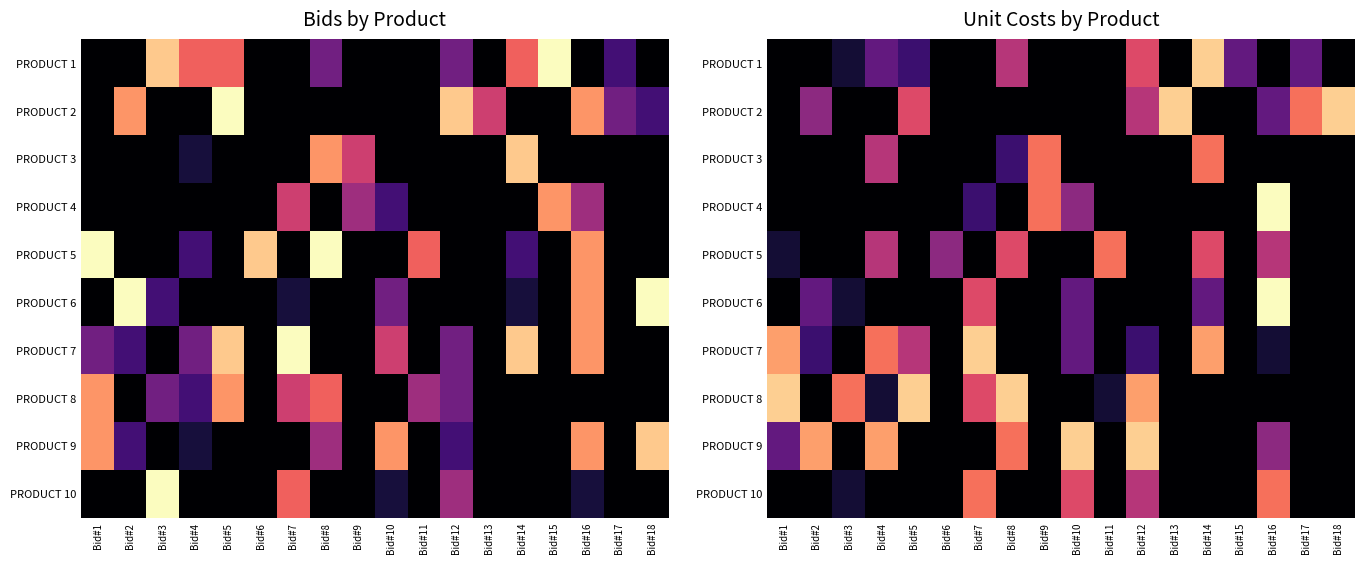

Is it true that PRODUCT 4 equals 0.7 at Bid#4?

False